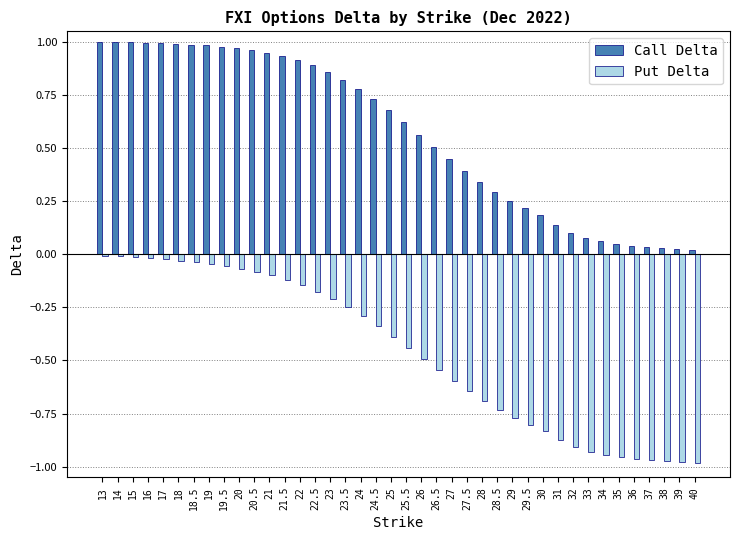

Read the Call Delta value at 29.5.

0.2